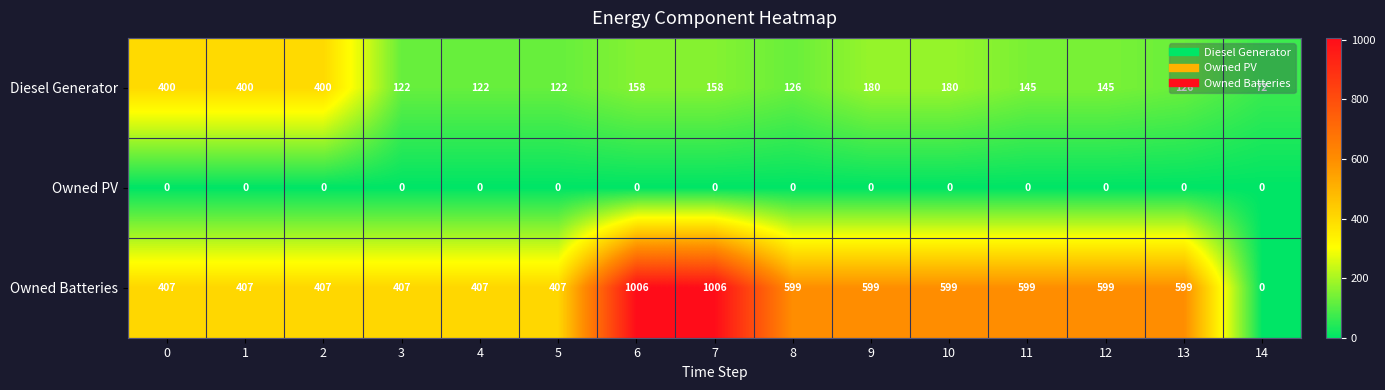

What is the maximum value for Owned Batteries?

1006